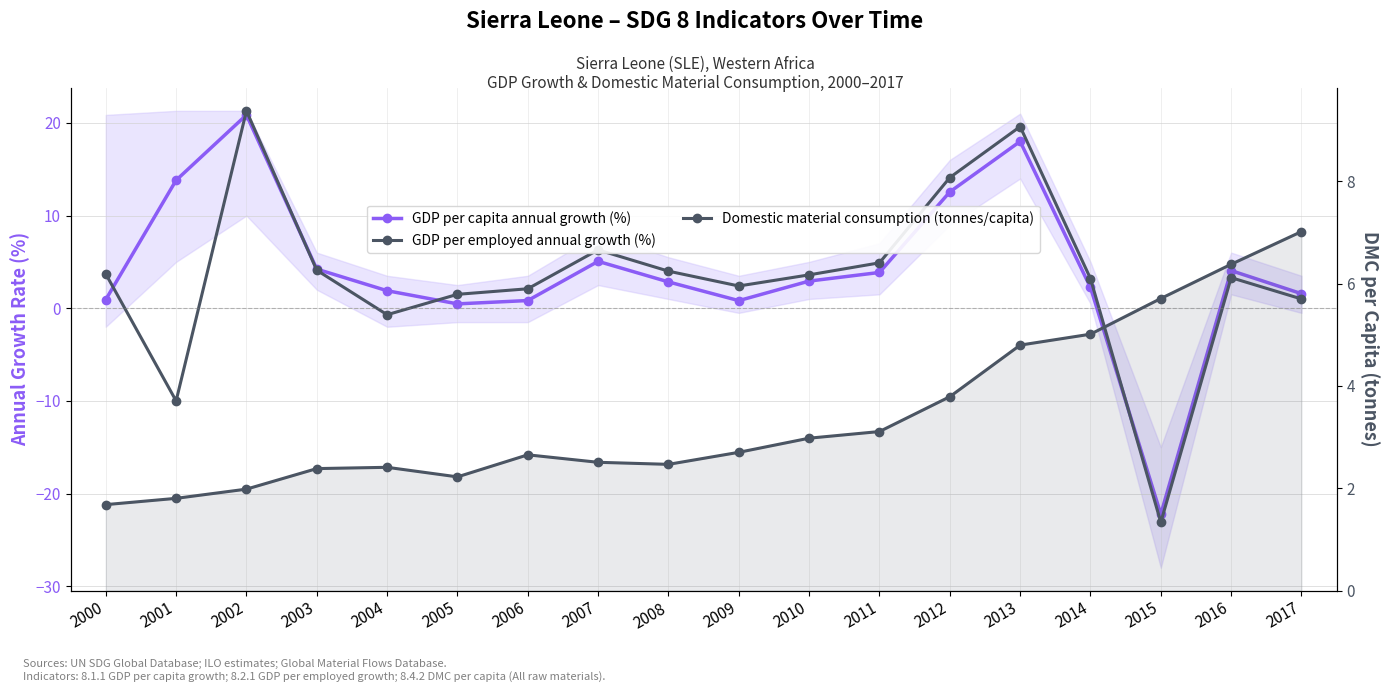

What is the greatest value displayed?

21.3